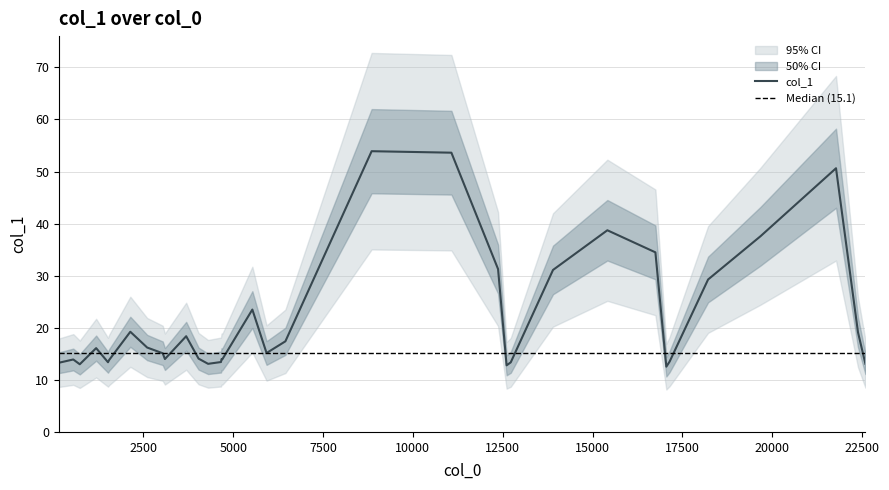

What is the lowest value of the col_1 series?

12.5